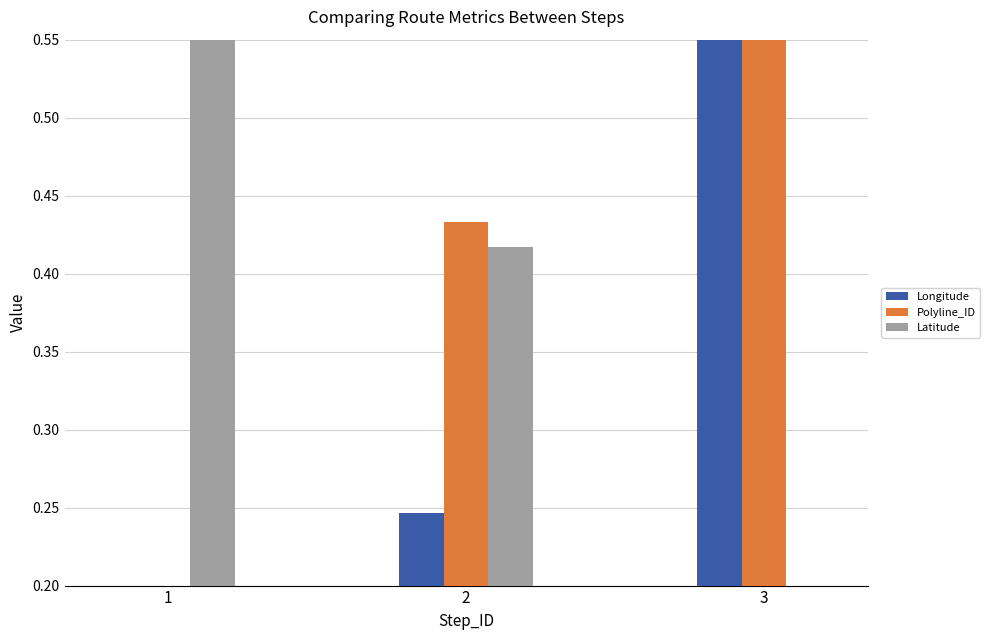

The value of Latitude at 1 is 0.2. True or false?

False